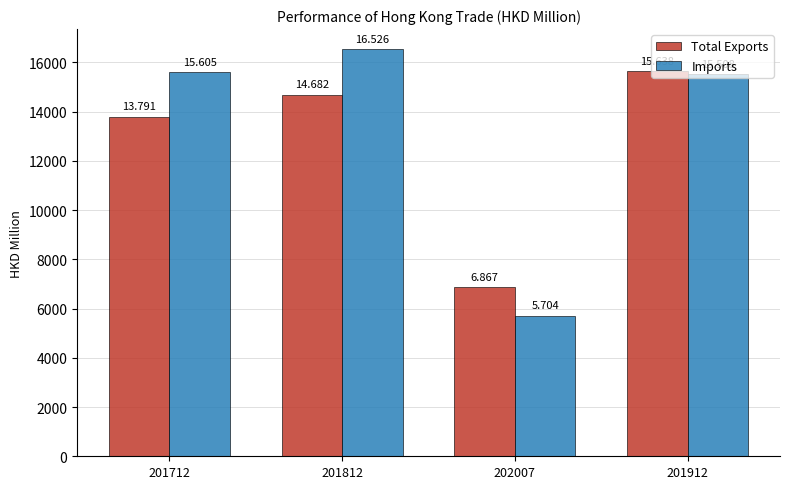

How many bars are there in each group?

2